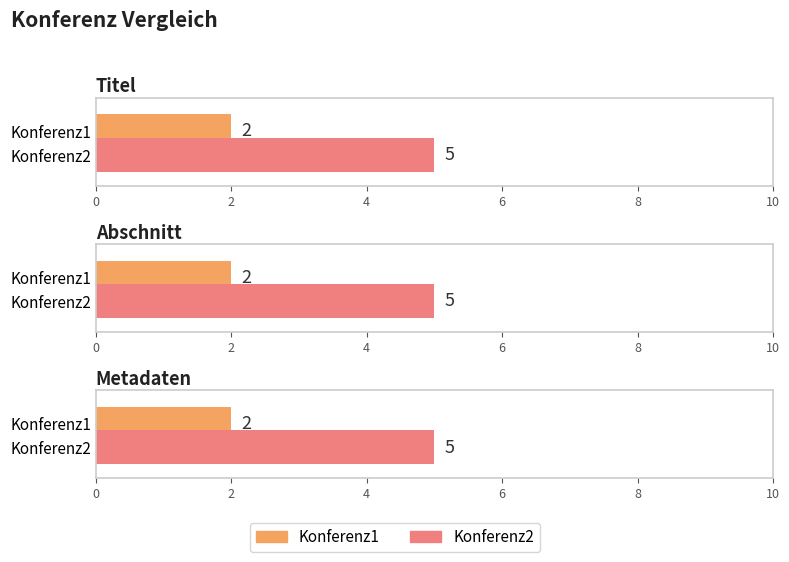

The value of Konferenz3 at Titel is 14. True or false?

False